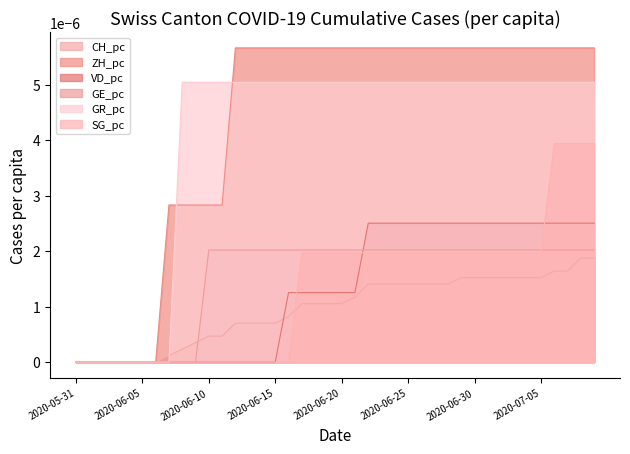

Between 2020-06-15 and 2020-07-09, which series saw the biggest shift?

SG_pc